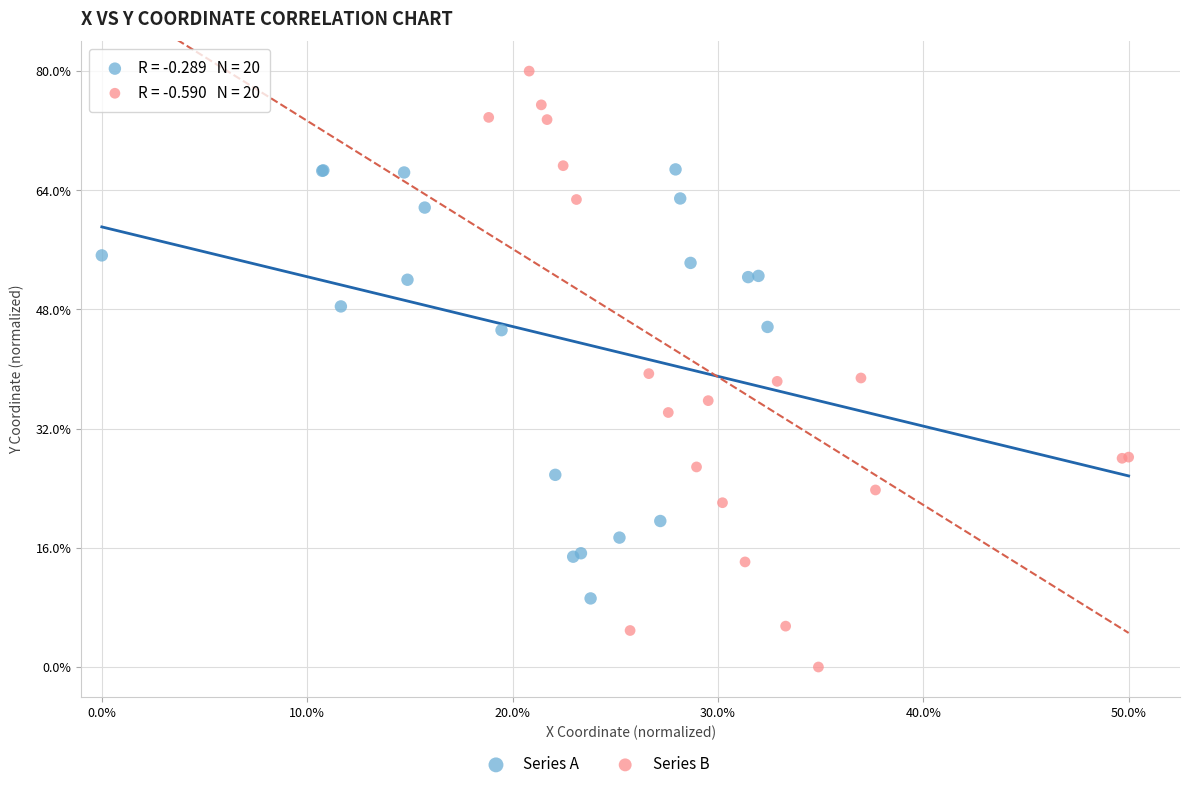

Which series has the largest Y range (max minus min)?

Series B